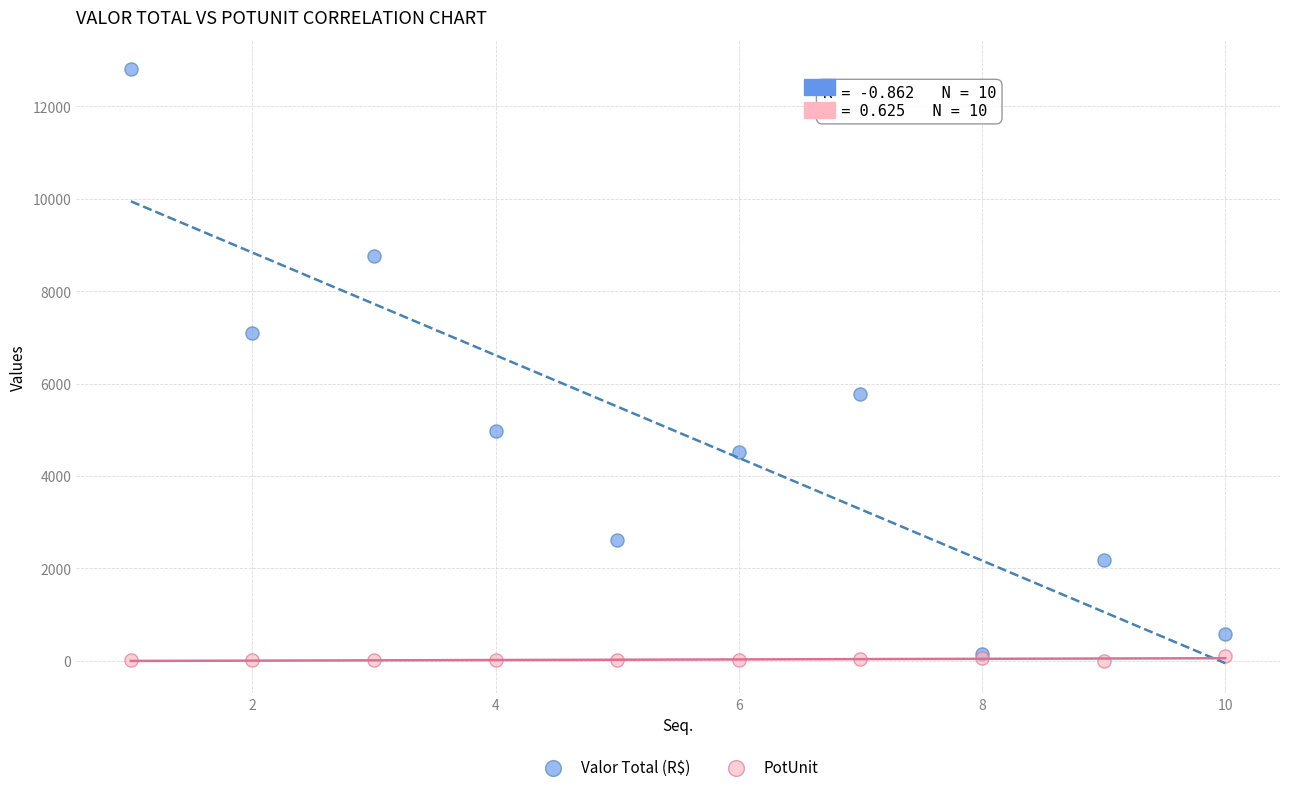

Which series has the largest Y range (max minus min)?

Valor Total (R$)